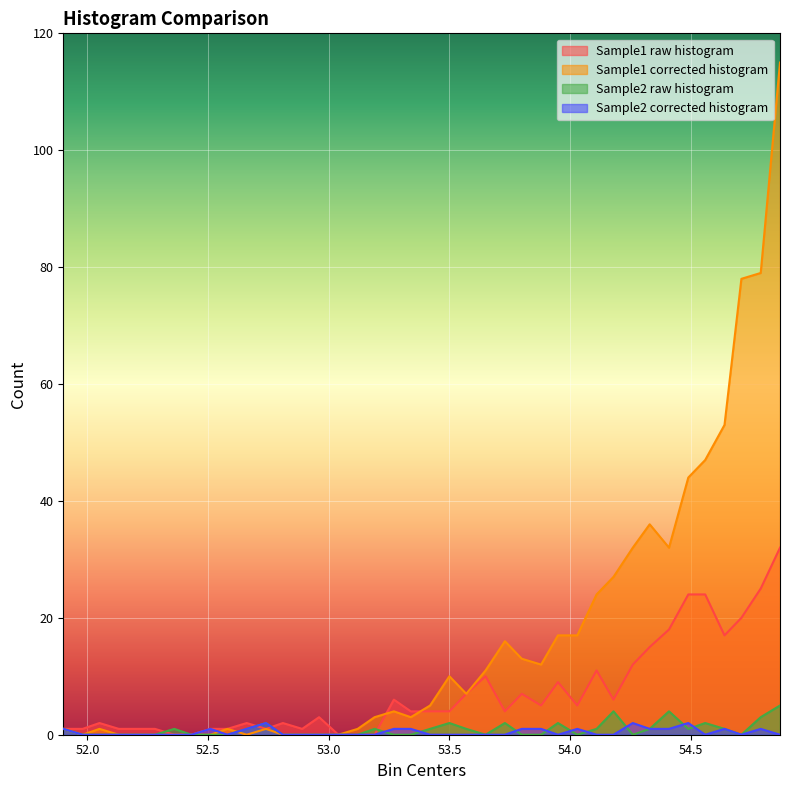

Does the chart display data point markers on the line(s)?

No